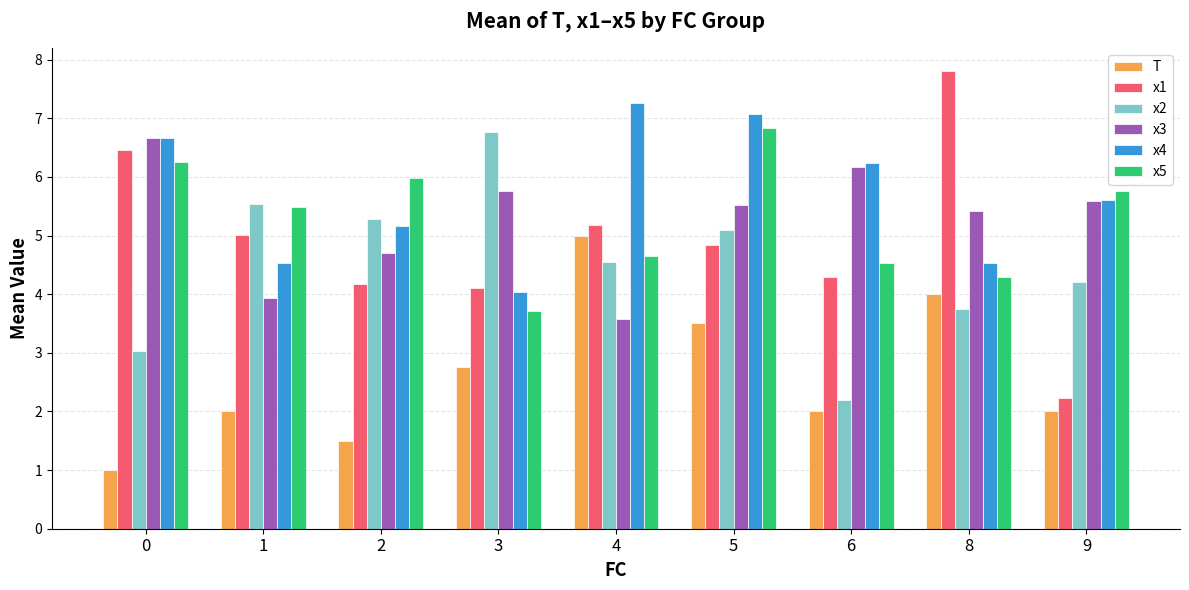

What are all the series names shown in the legend?

T, x1, x2, x3, x4, x5